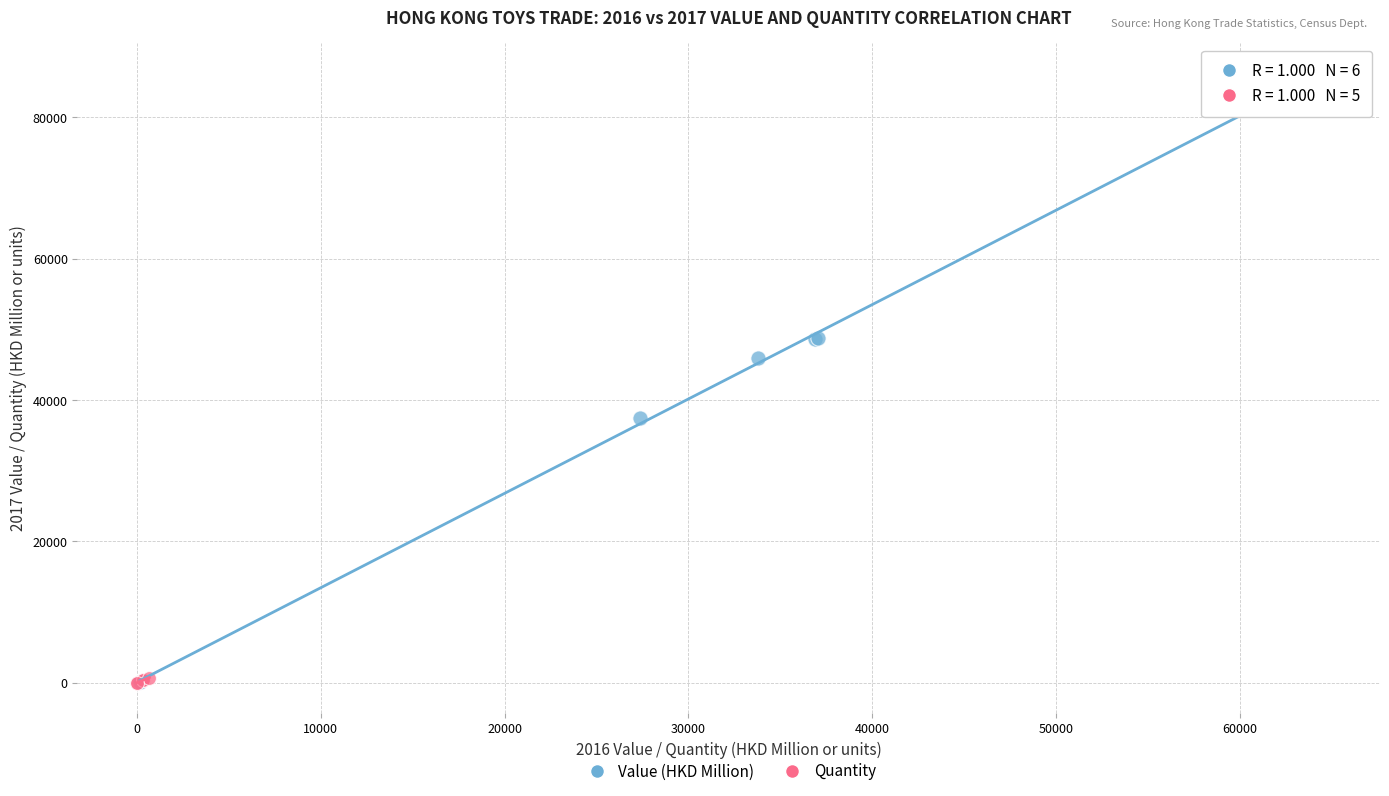

Which series reaches the maximum Y coordinate?

Value (HKD Million)